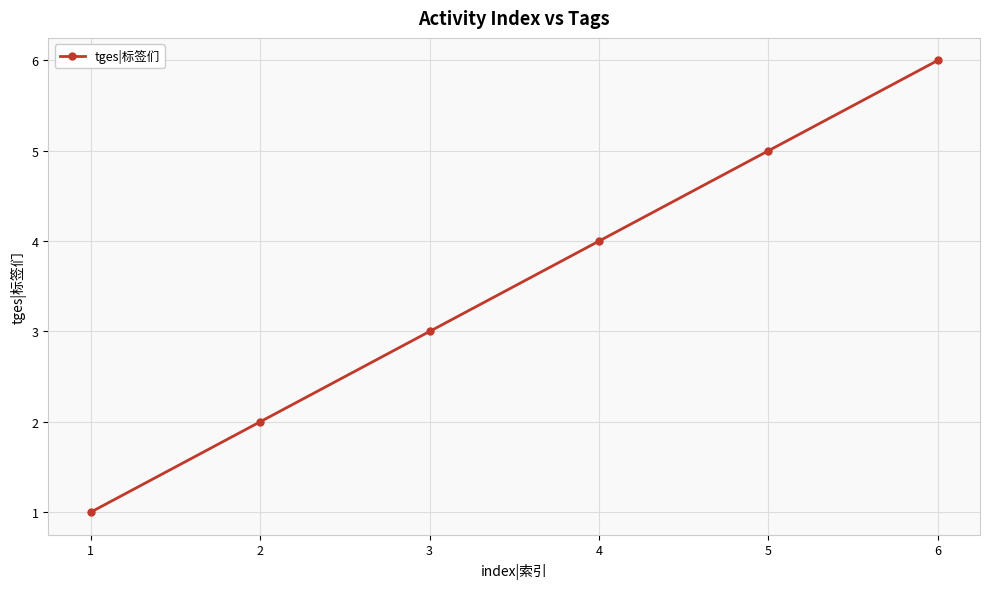

What is the value of the 3rd point from the left?

3